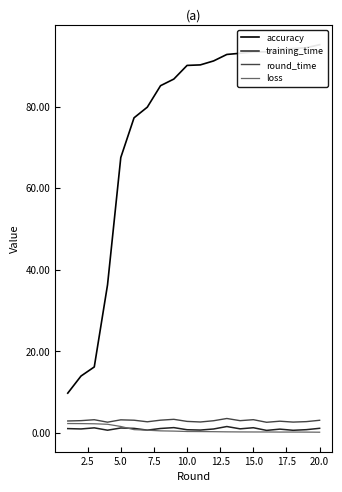

True or false: training_time and round_time intersect in this chart.

False